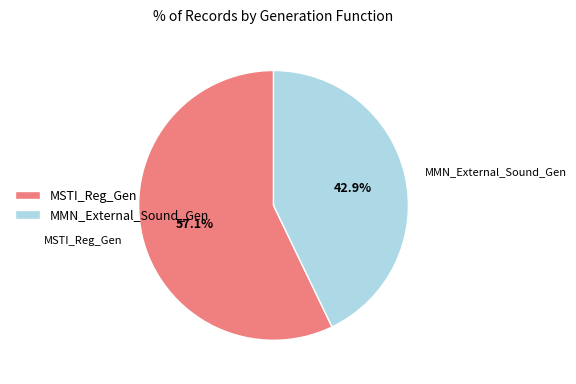

How many segments does this pie chart have?

2